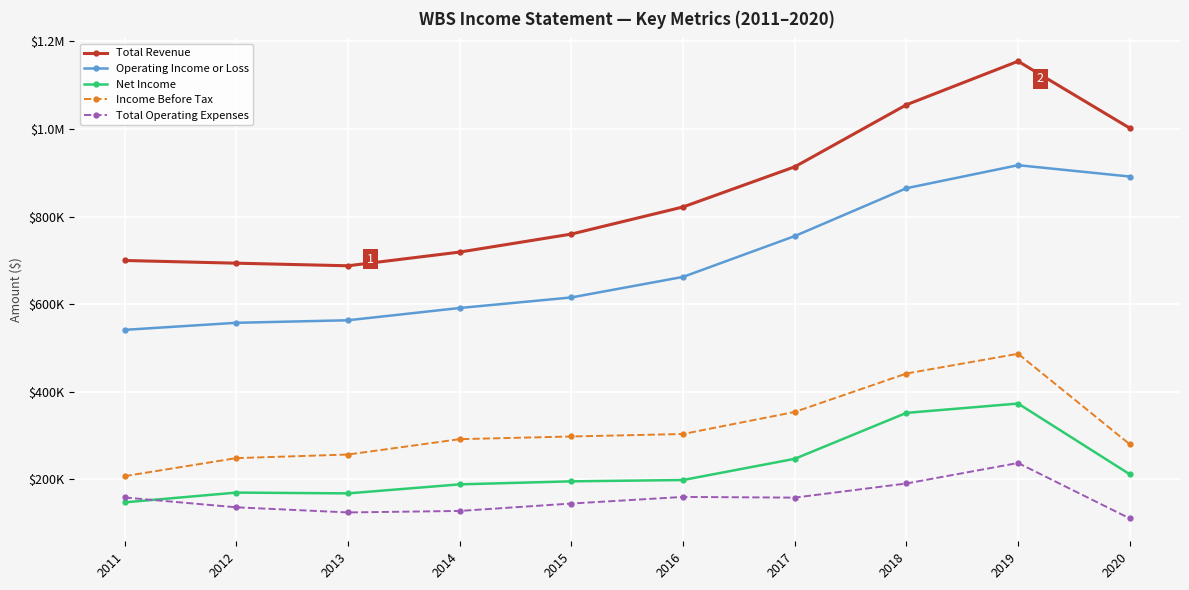

What are all the series names shown in the legend?

Total Revenue, Operating Income or Loss, Net Income, Income Before Tax, Total Operating Expenses